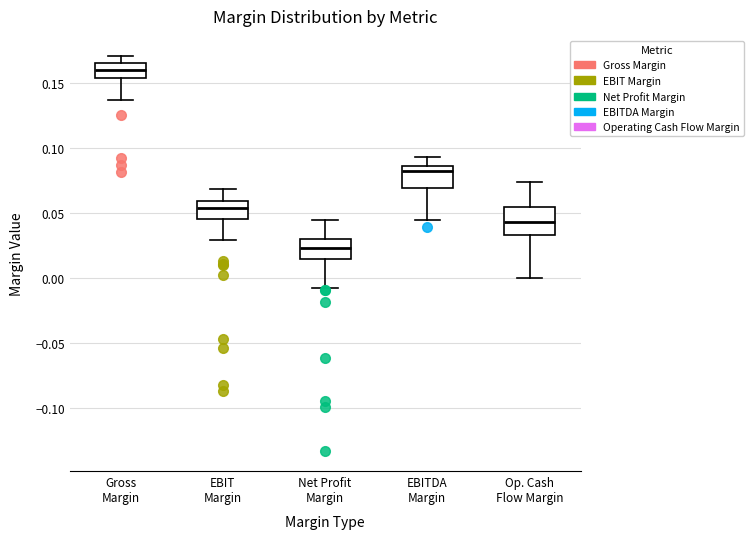

Reading left to right, transcribe this box plot: for each box, give where its median line is, the range the box spans, and where its two whiskers end, as read against the y-axis. The values are not printed on the chart, so give them approximately, as read against the axis.

Gross Margin: median 0.160, box 0.155 to 0.165, whiskers 0.135 to 0.170
EBIT Margin: median 0.055, box 0.045 to 0.060, whiskers 0.030 to 0.070
Net Profit Margin: median 0.025, box 0.015 to 0.030, whiskers -0.005 to 0.045
EBITDA Margin: median 0.085 (just below the box's upper edge), box 0.070 to 0.085, whiskers 0.045 to 0.095
Op. Cash Flow Margin: median 0.045, box 0.035 to 0.055, whiskers 0.000 to 0.075